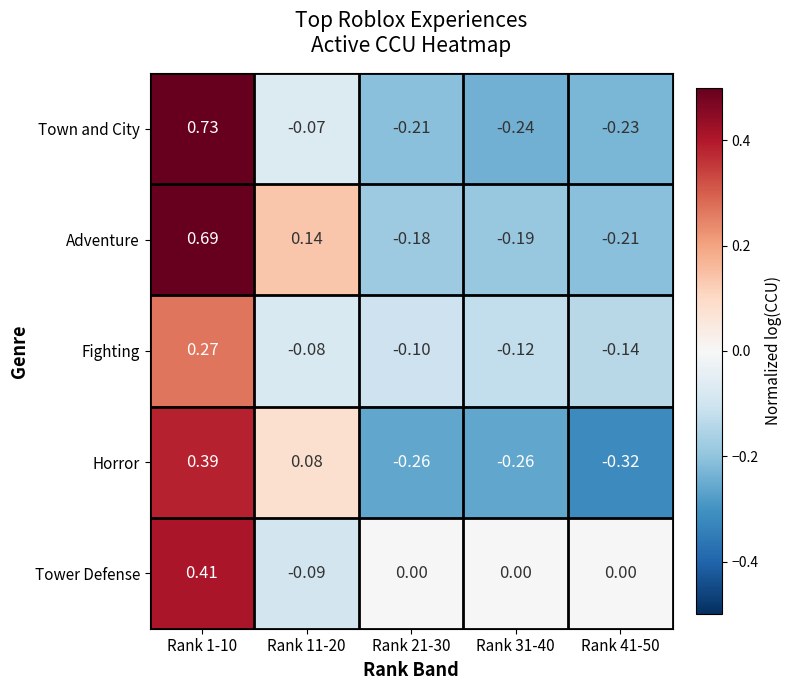

At Rank 1-10, list the series in order from largest to smallest.

Town and City, Adventure, Tower Defense, Horror, Fighting